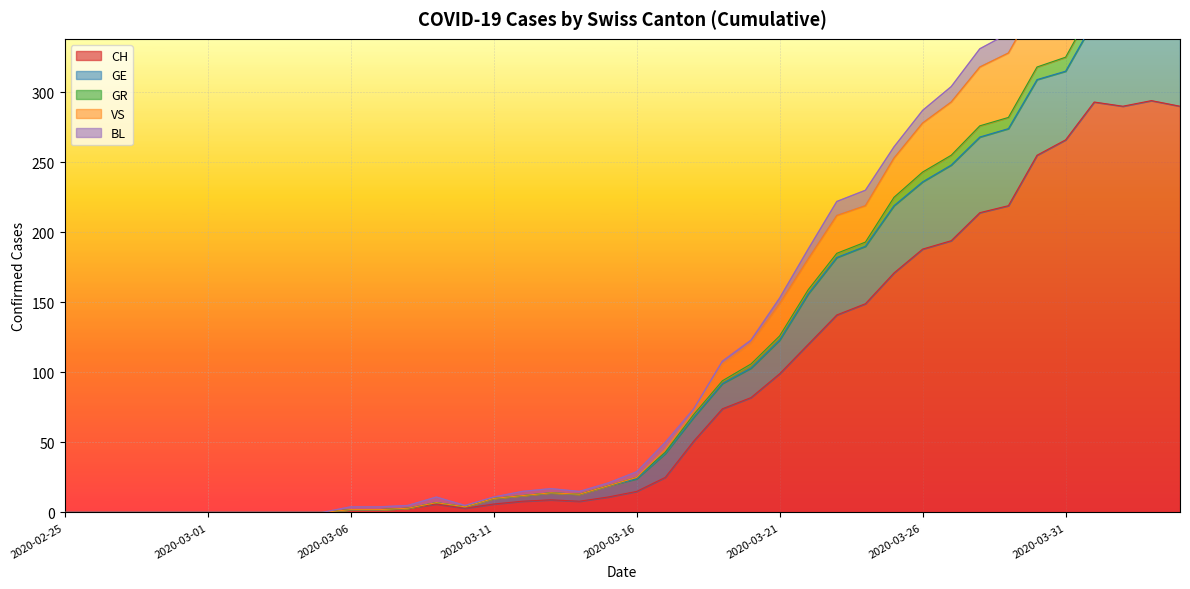

What is the value of the CH point at the 36th from the left?

266